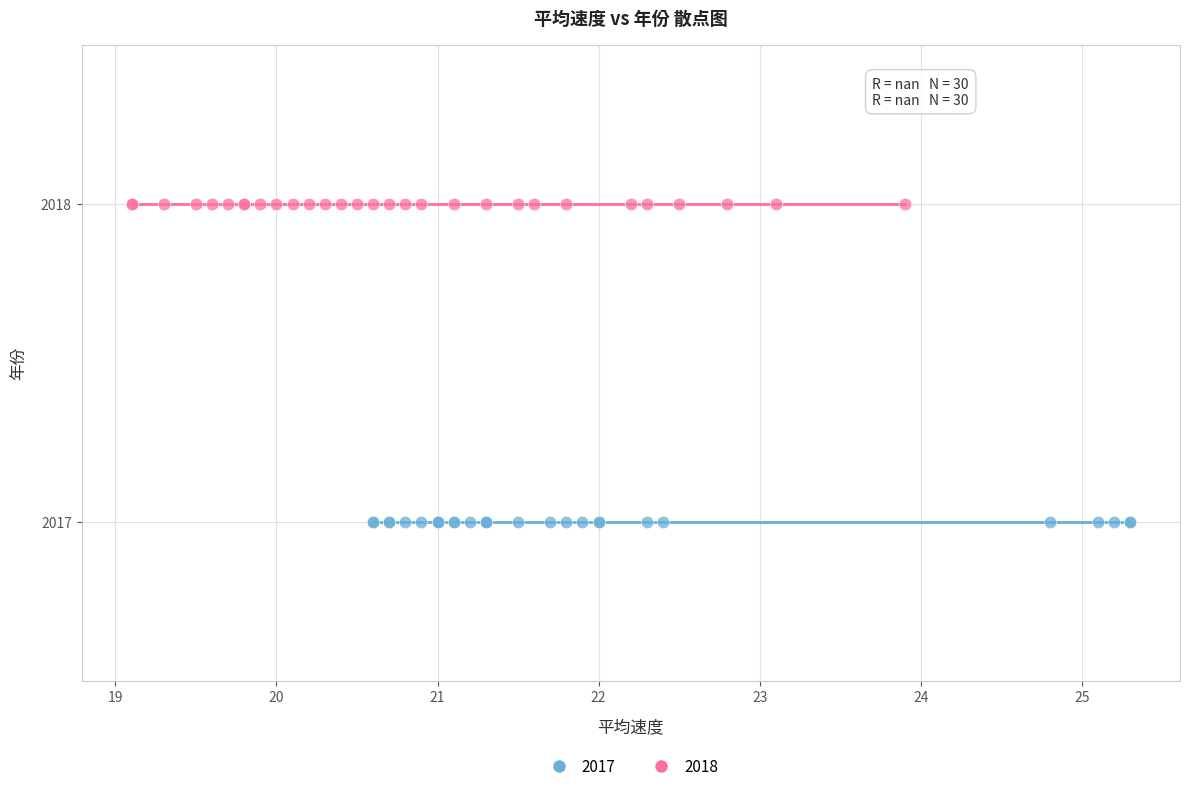

Which series reaches the maximum Y coordinate?

2018